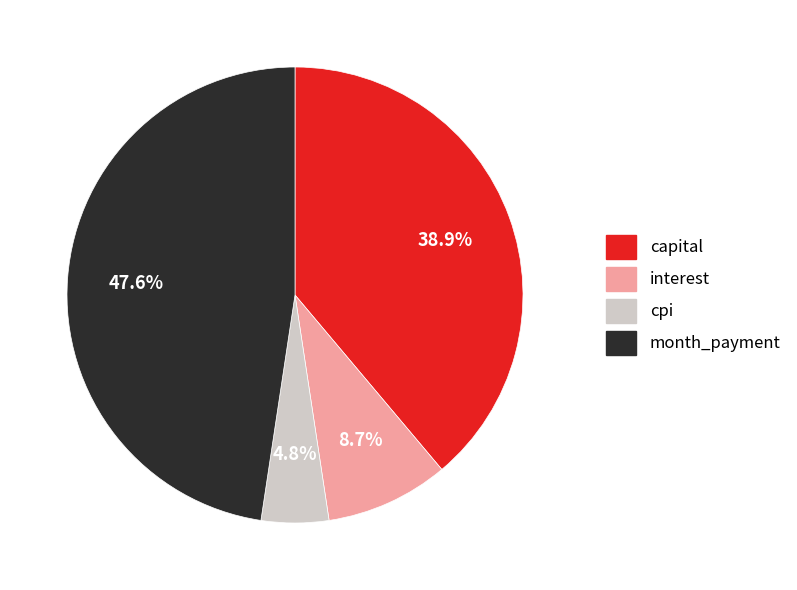

To the nearest percent, what is the difference between the cpi and interest slice percentages?

4%